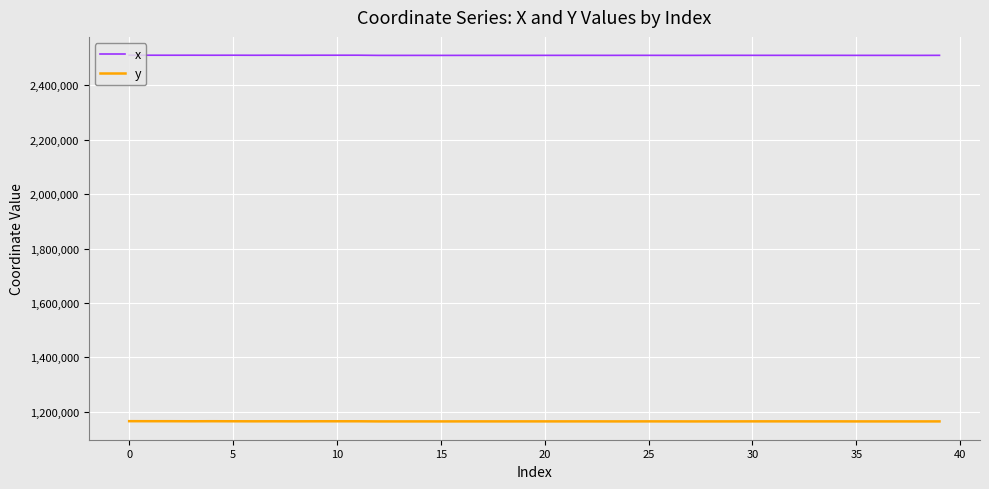

True or false: x and y intersect in this chart.

False